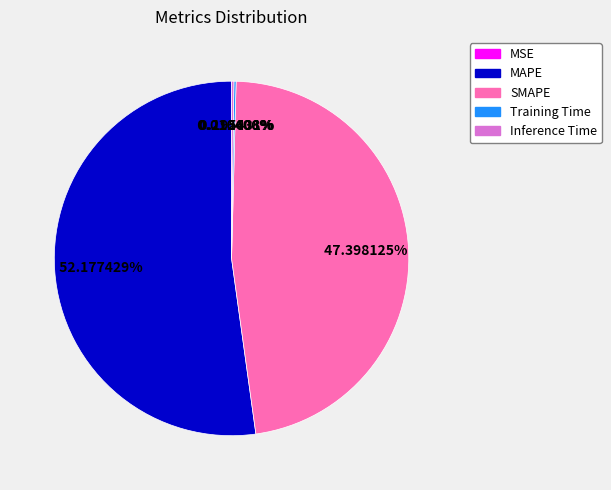

What is the largest slice in the pie chart?

MAPE